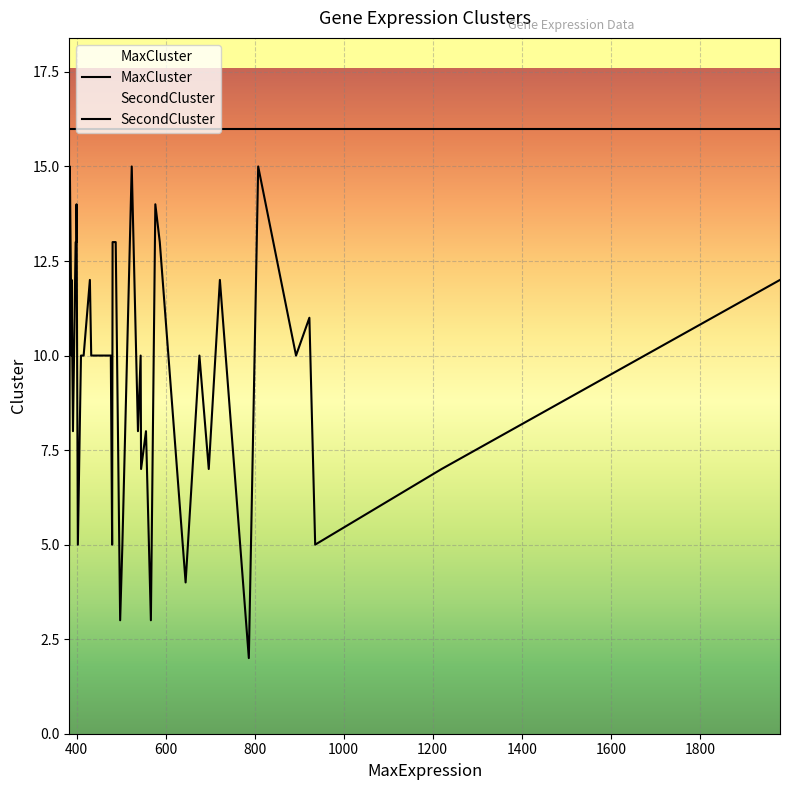

True or false: SecondCluster and MaxCluster cross at least once.

False